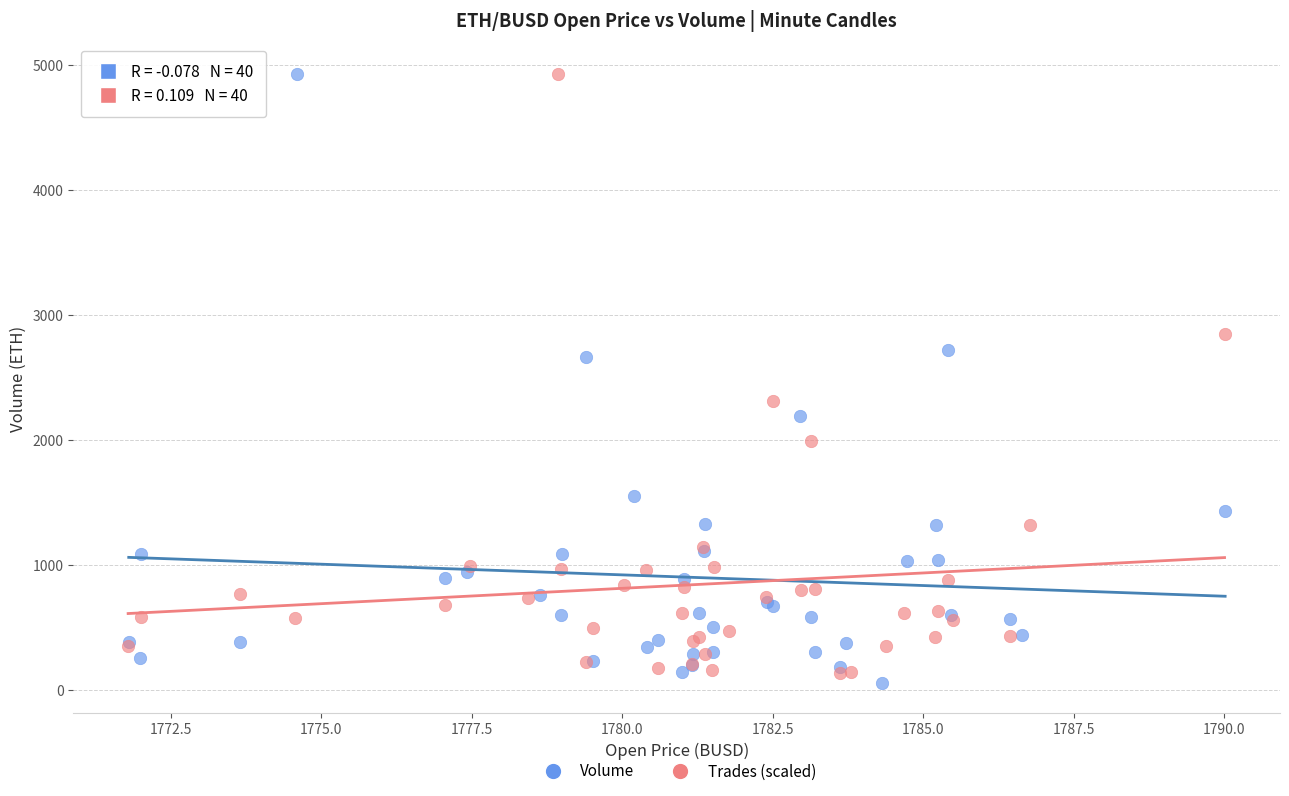

Which series reaches the minimum Y coordinate?

Volume